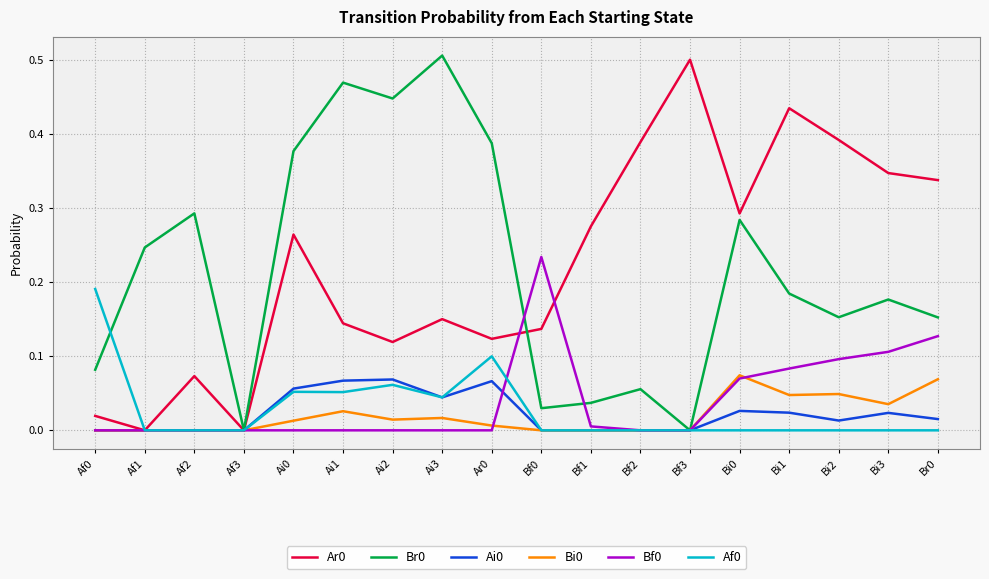

The value of Ai0 at Bi1 is 0.0. True or false?

True